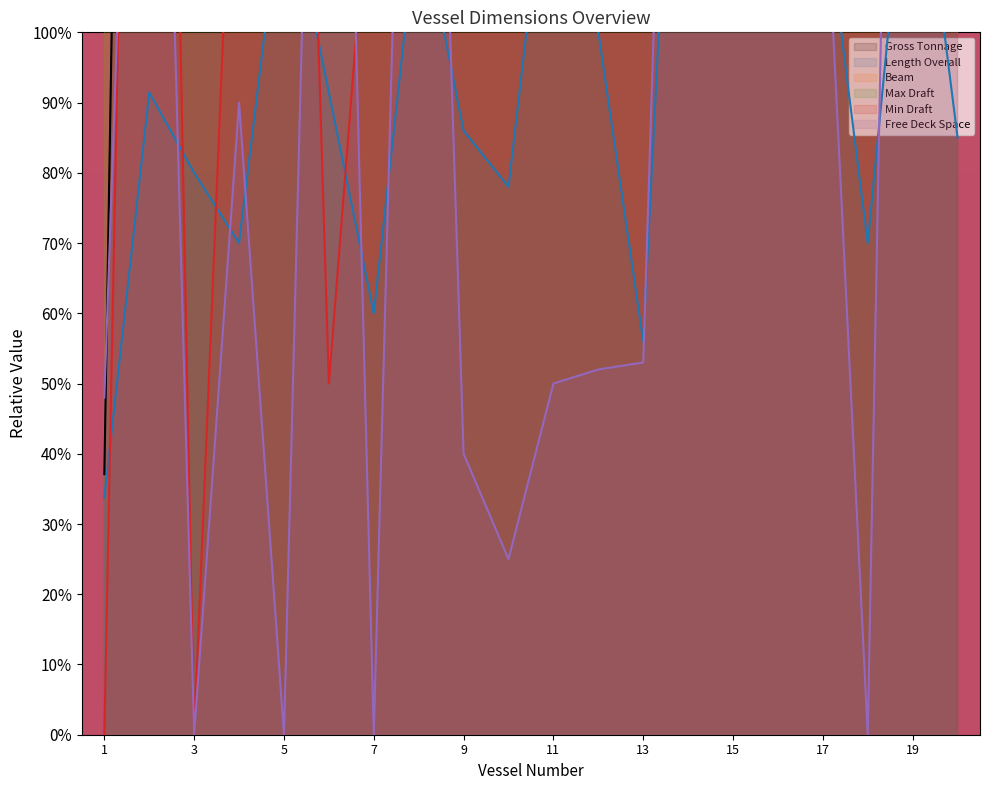

True or false: Max Draft and Free Deck Space intersect in this chart.

True